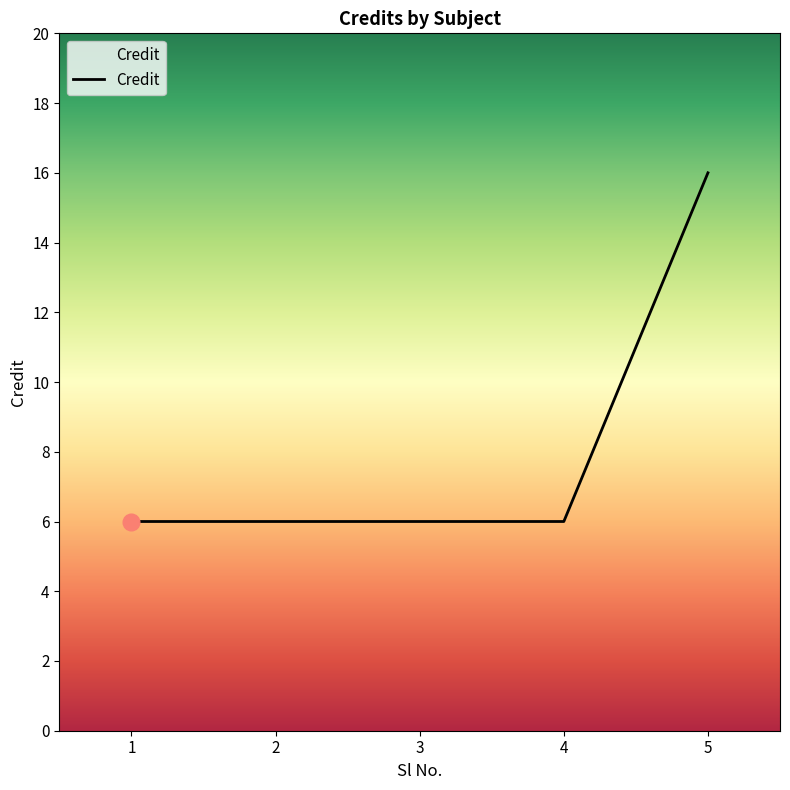

True or false: the data has more than 2 interior local peaks.

False